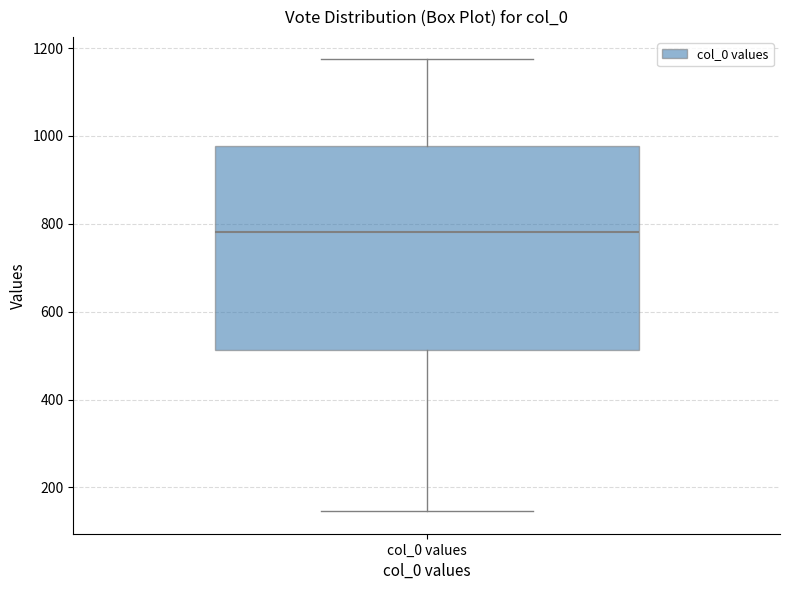

Read this box plot against the y-axis: the position of the median line, the range covered by the box, and the ends of both whiskers. The values are not printed on the chart, so give them approximately, as read against the axis.

median 780, box 520 to 980, whiskers 140 to 1180